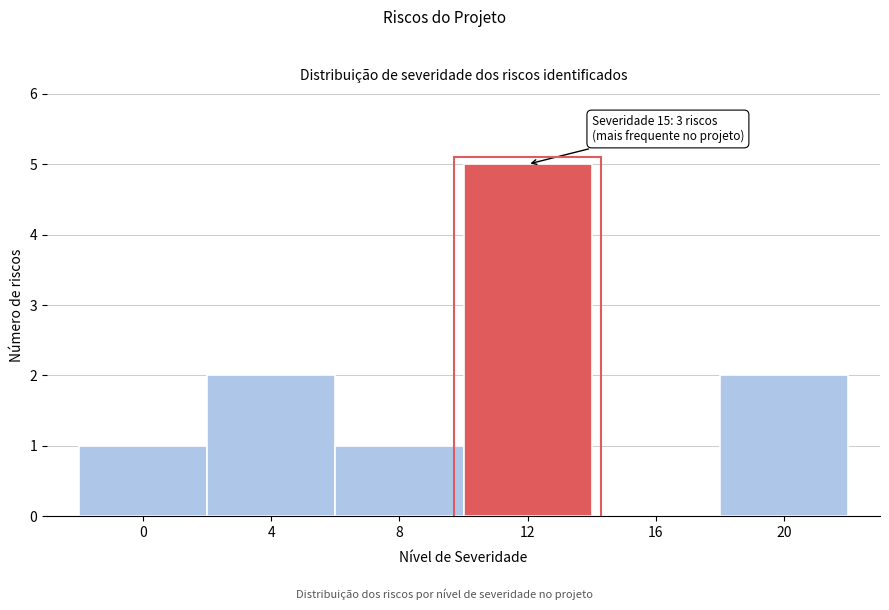

Reading left to right, transcribe all the data shown in this chart.

0=1	4=2	8=1	12=5	16=0	20=2